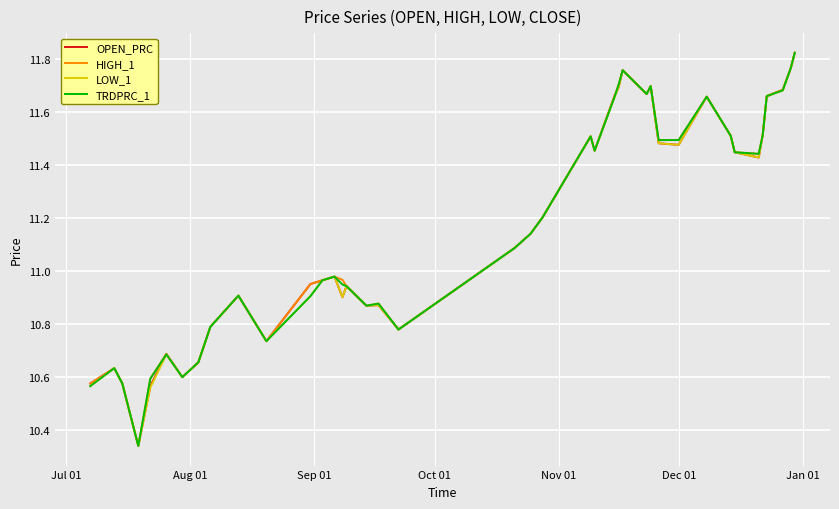

What are all the series names shown in the legend?

OPEN_PRC, HIGH_1, LOW_1, TRDPRC_1